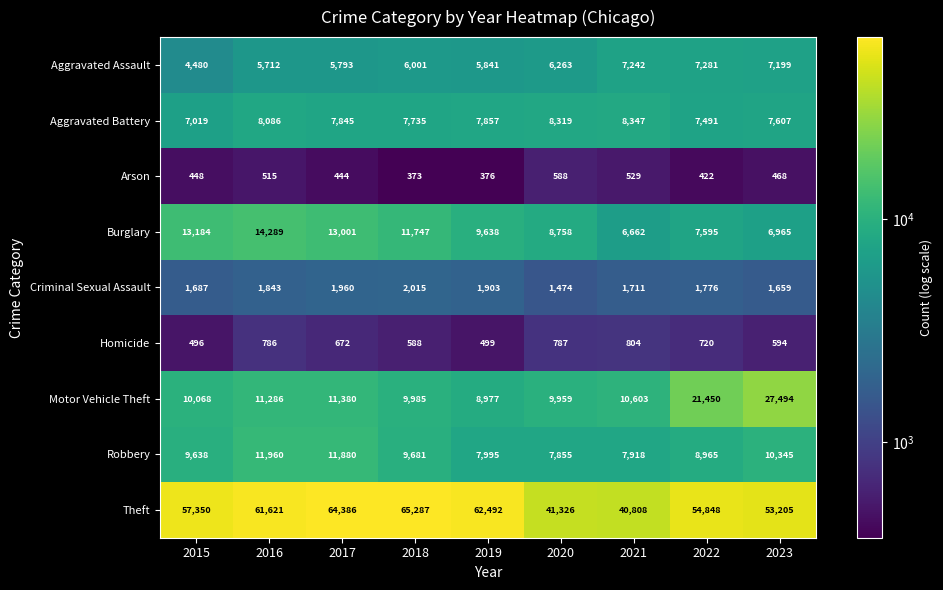

What is the minimum value shown in the chart?

373